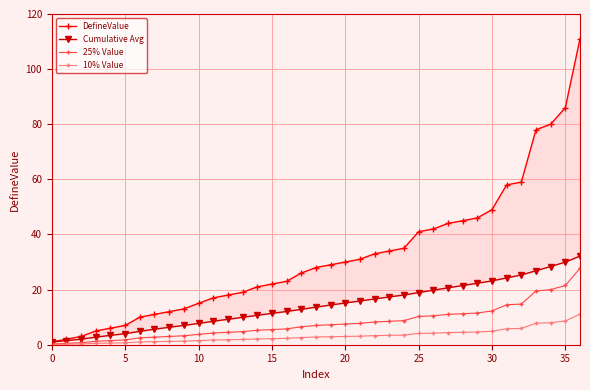

Which series has the largest total across all categories?

DefineValue